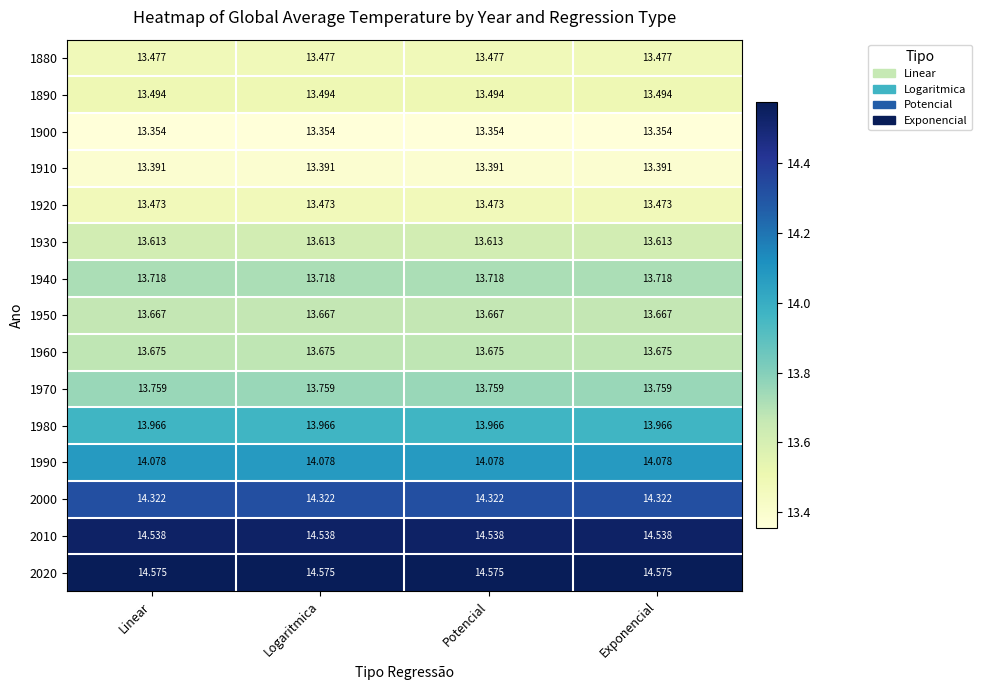

Rank the series by their maximum value, from highest to lowest.

2020, 2010, 2000, 1990, 1980, 1970, 1940, 1960, 1950, 1930, 1890, 1880, 1920, 1910, 1900